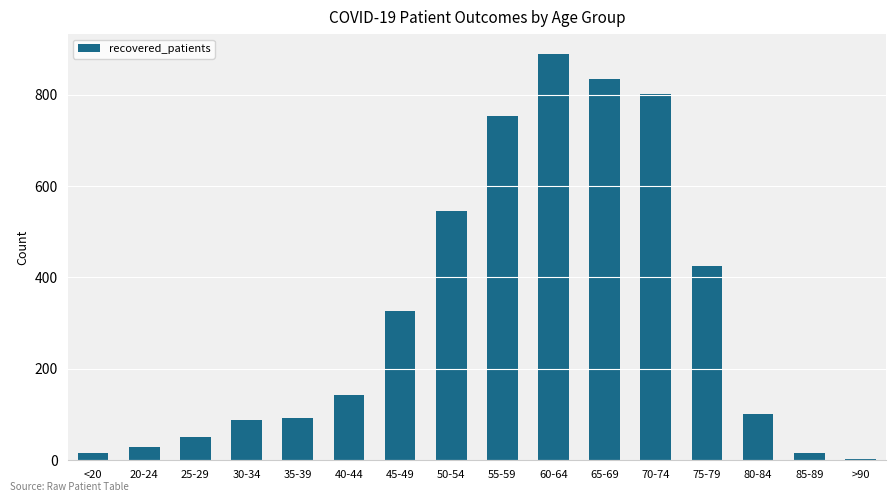

Which label corresponds to the smallest value in the chart?

>90